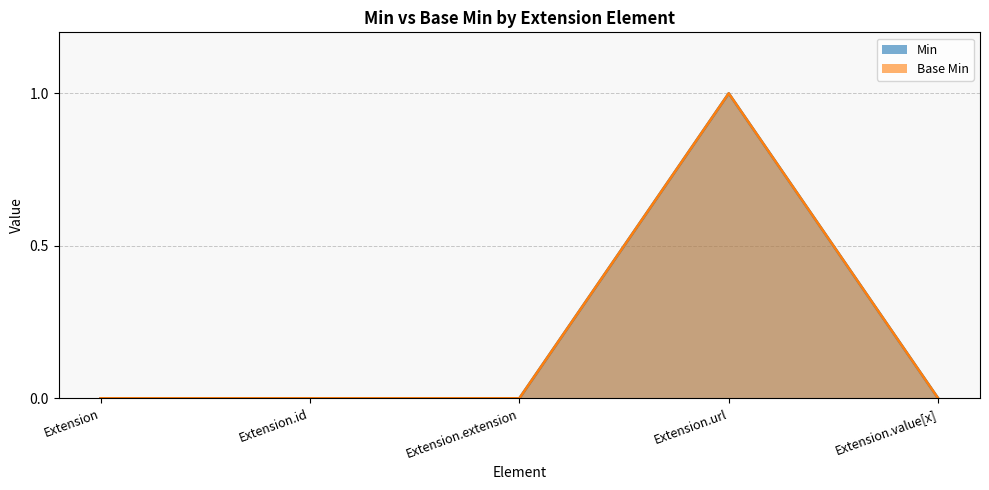

What is the label of the 5th point from the right?

Extension